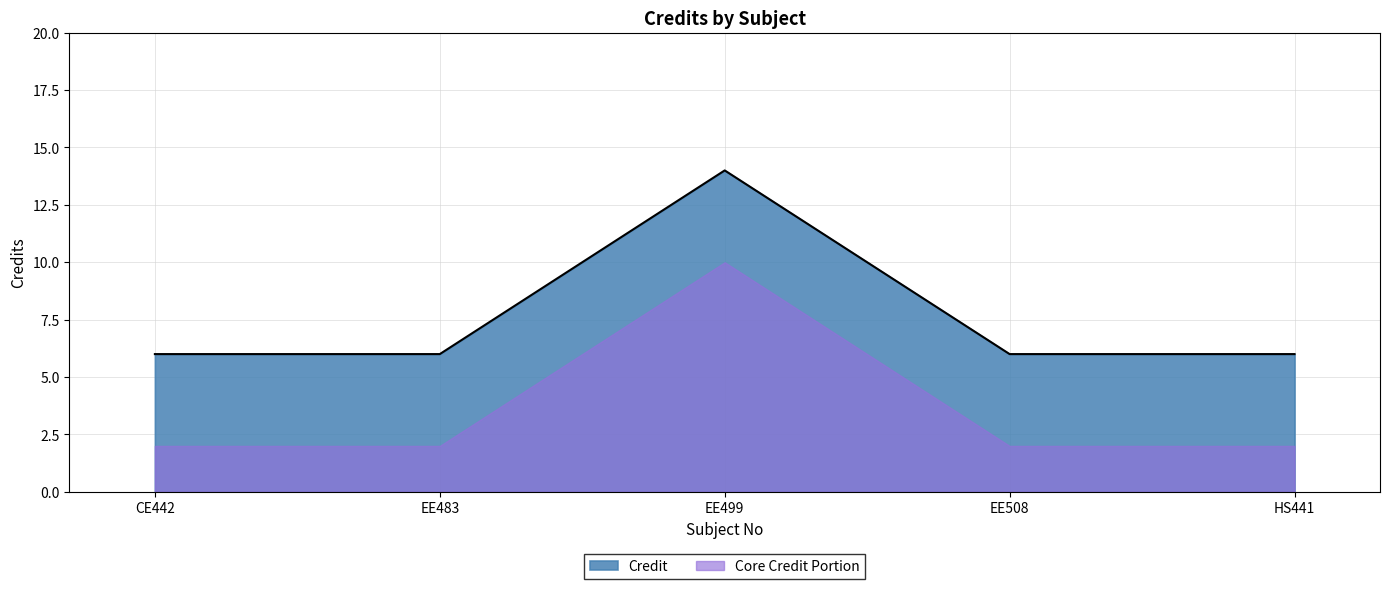

Which category has the lowest value across all series?

CE442